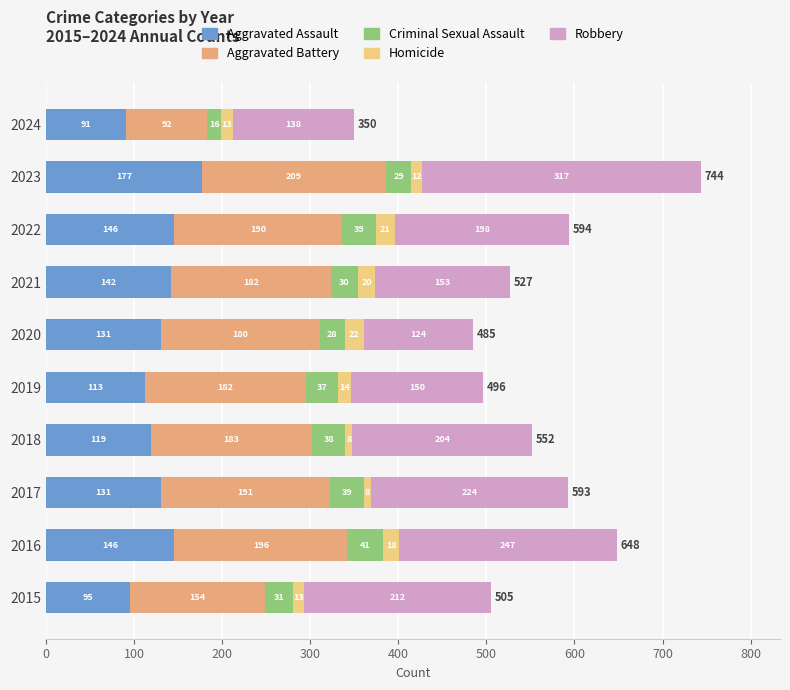

Is it true that Aggravated Assault equals 119 at 2018?

True